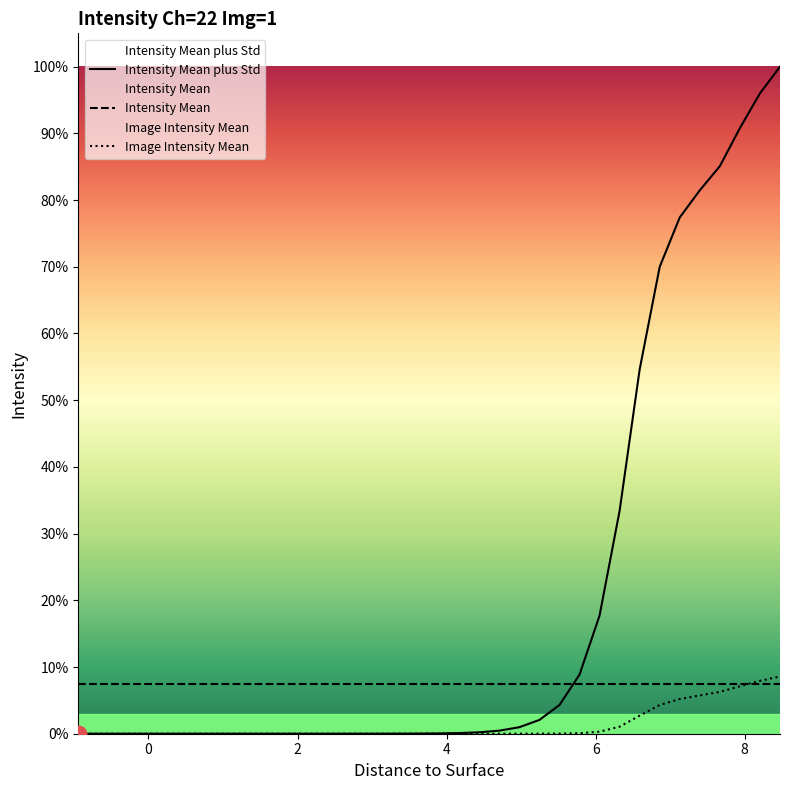

What value does the Image Intensity Mean series have at 5.5145?

0.9